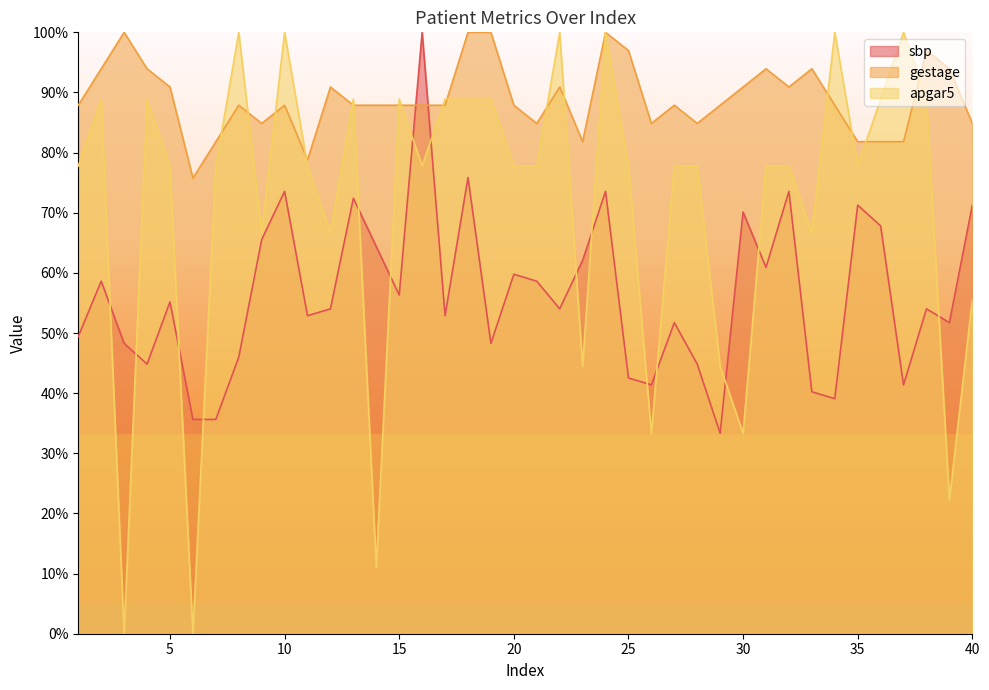

At which category does sbp reach its first local peak?

2